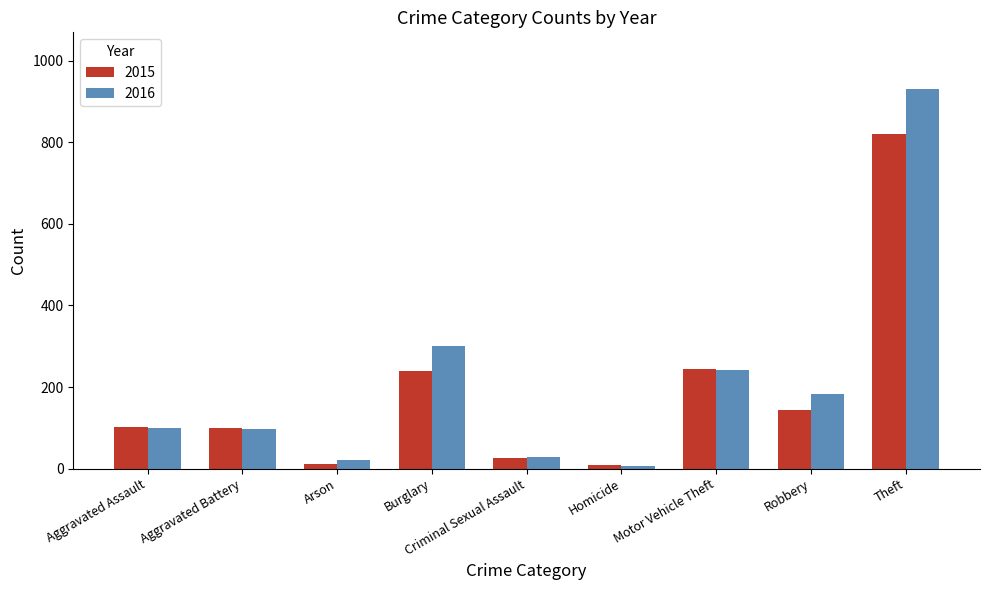

Which category has the highest value in the 2015 series?

Theft